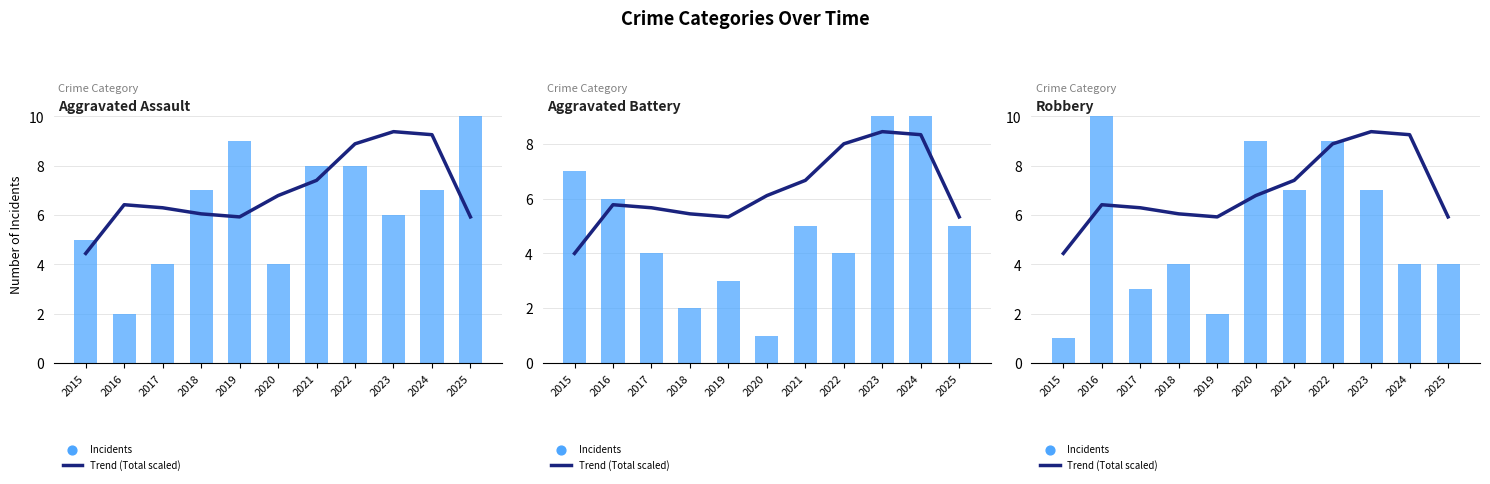

What are all the series names shown in the legend?

Trend (Total scaled), Incidents